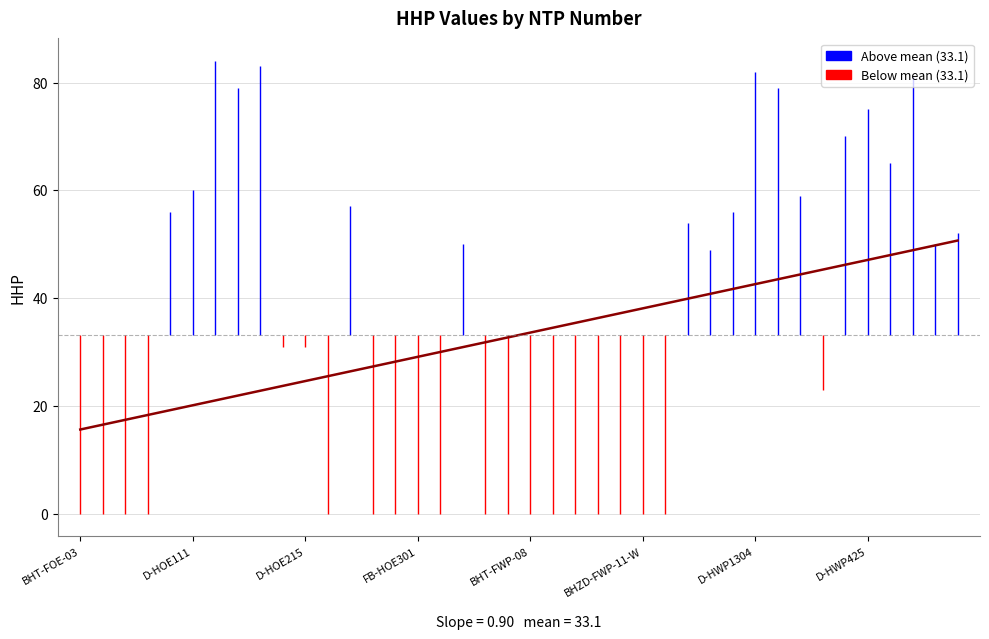

What is the maximum value shown in the chart?

50.7